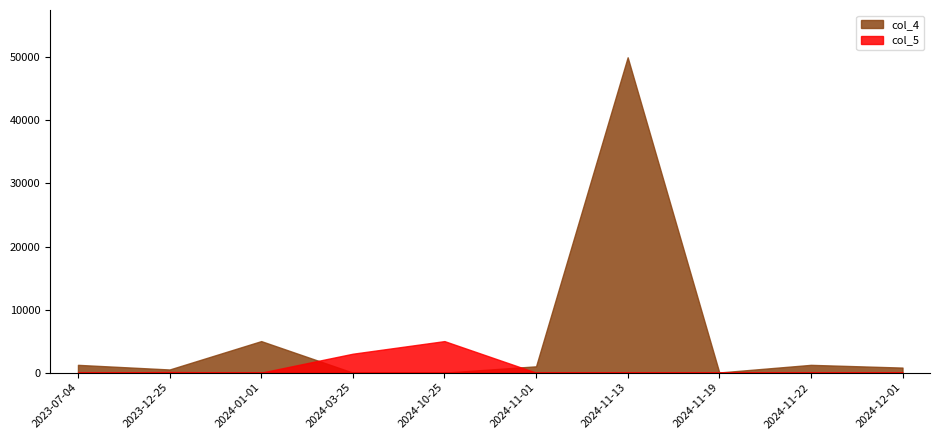

How many interior local valleys does the col_4 series have?

2